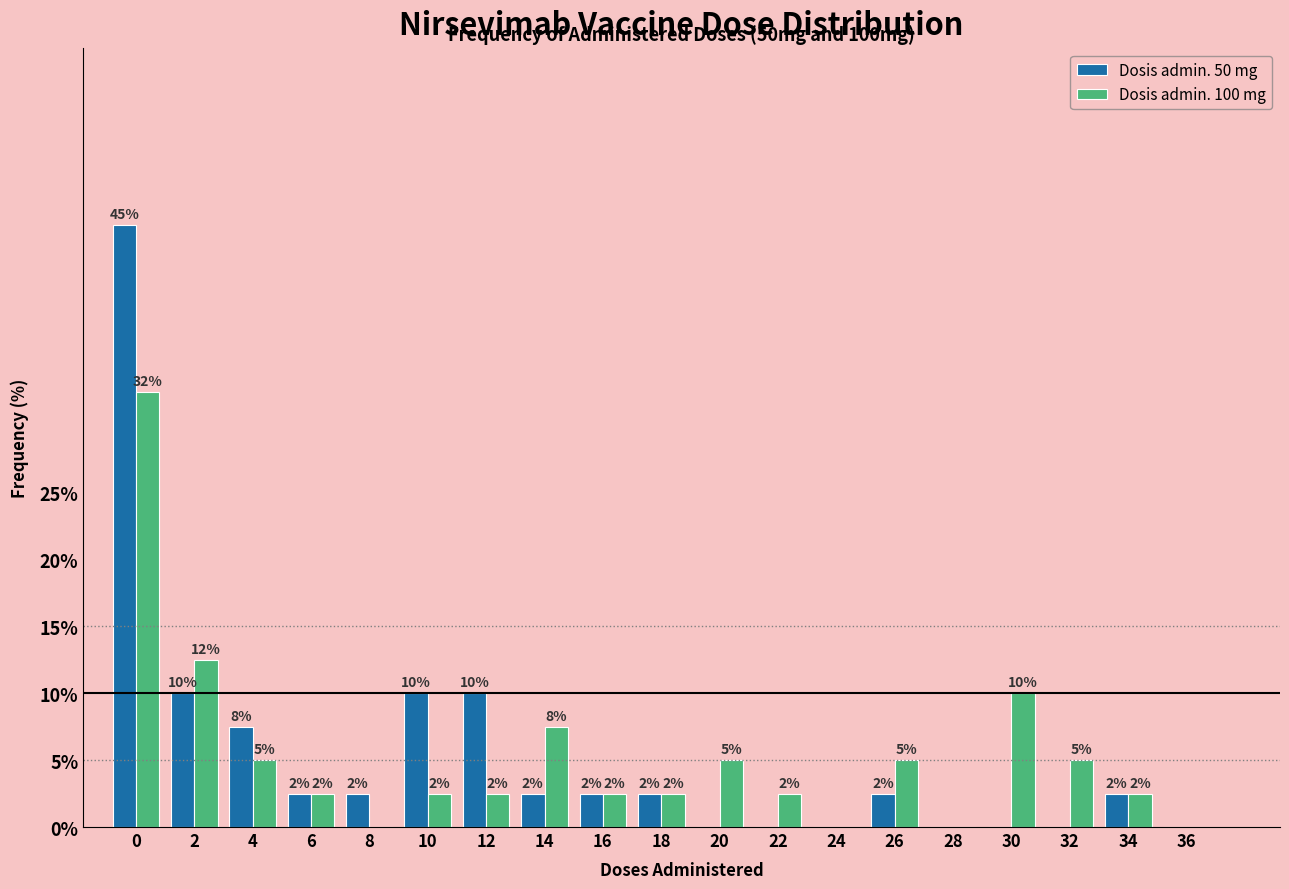

Does the chart contain stacked bars?

No